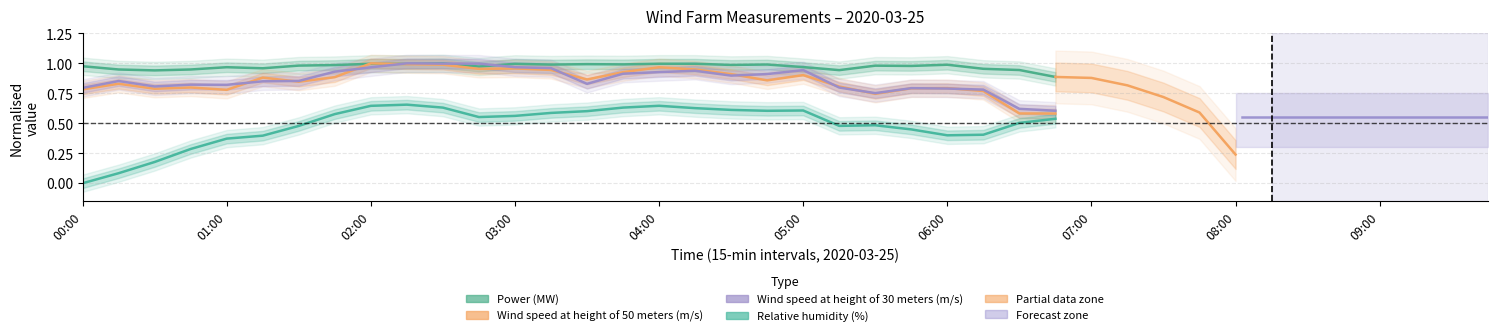

The value of Power (MW) at 17 is 1.0. True or false?

True